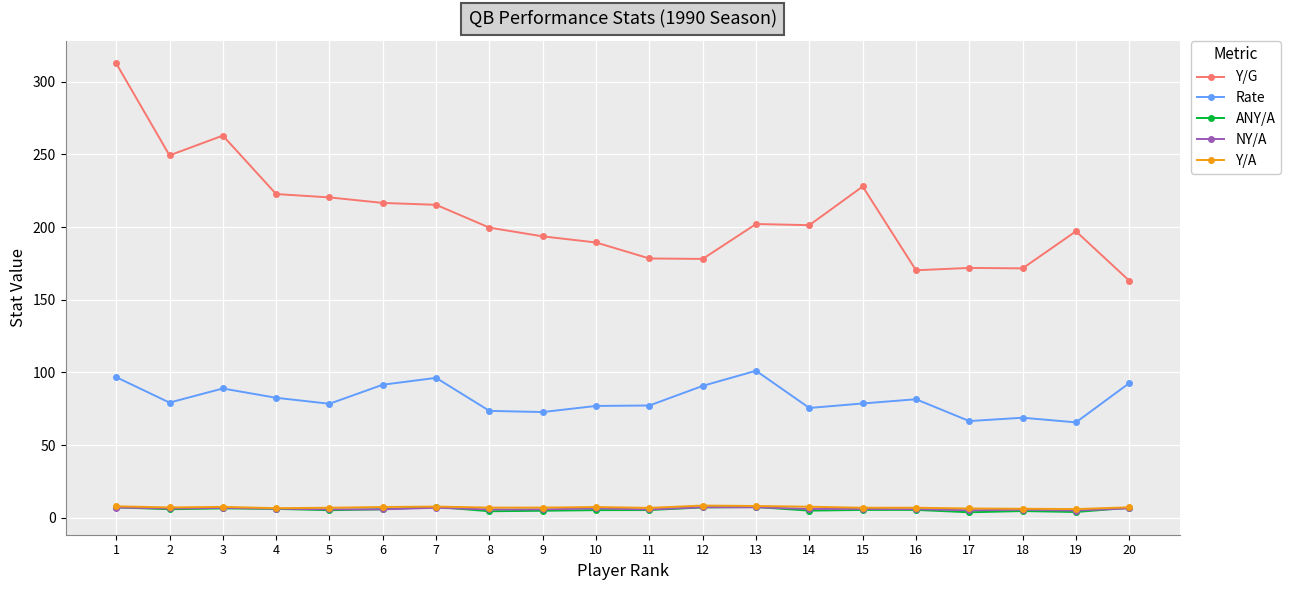

What is the lowest value of the NY/A series?

5.1